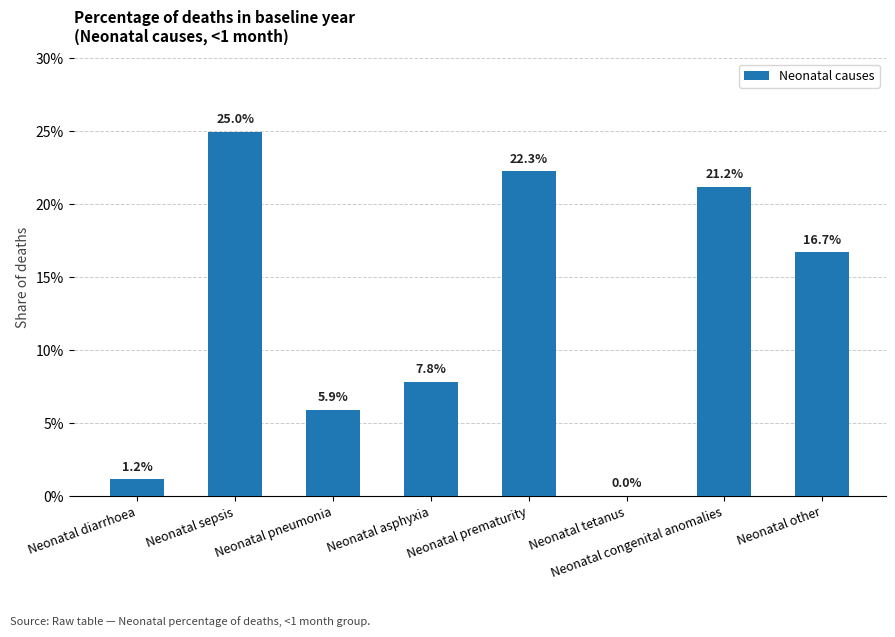

At which category does the chart reach its peak across all series?

Neonatal sepsis